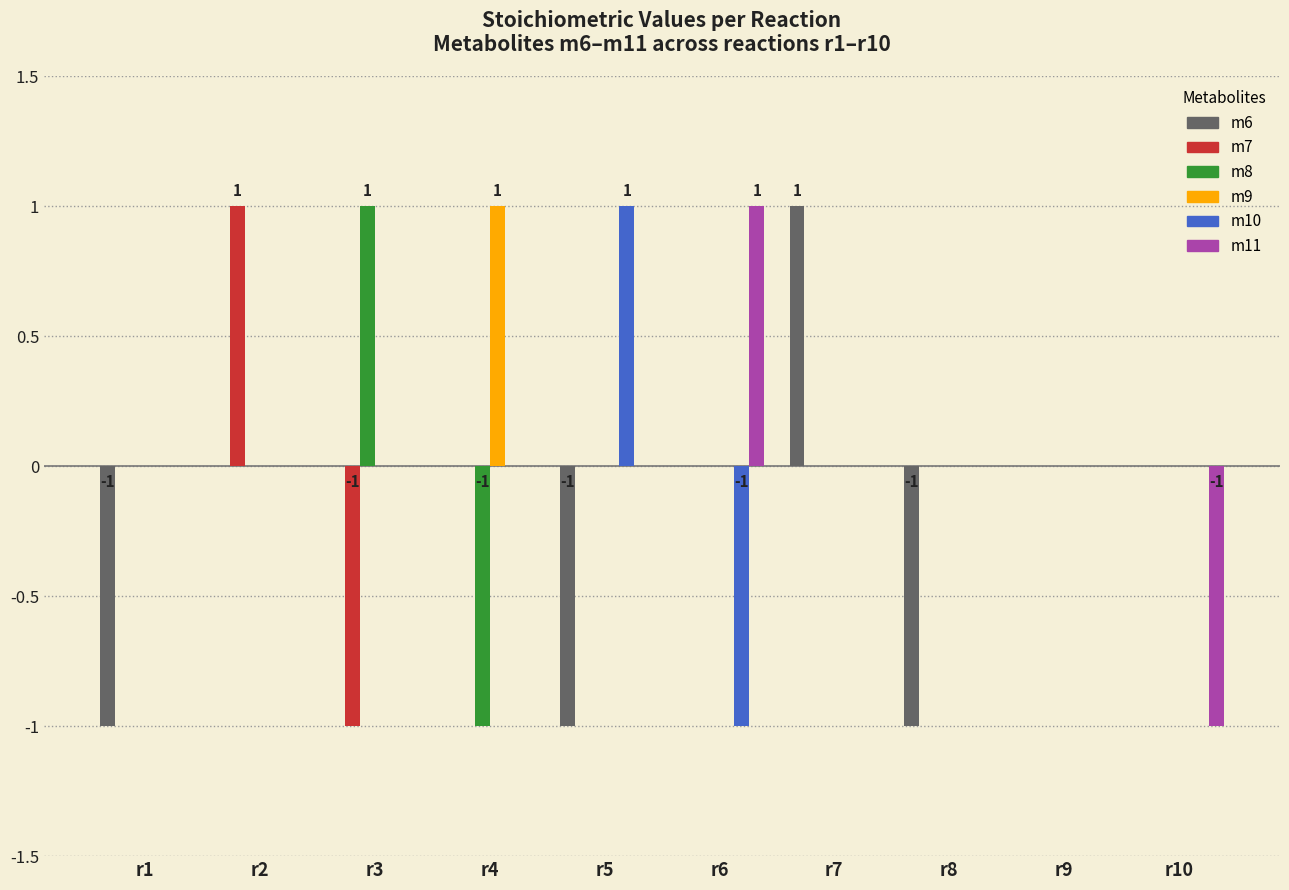

How many series are shown in this chart?

6